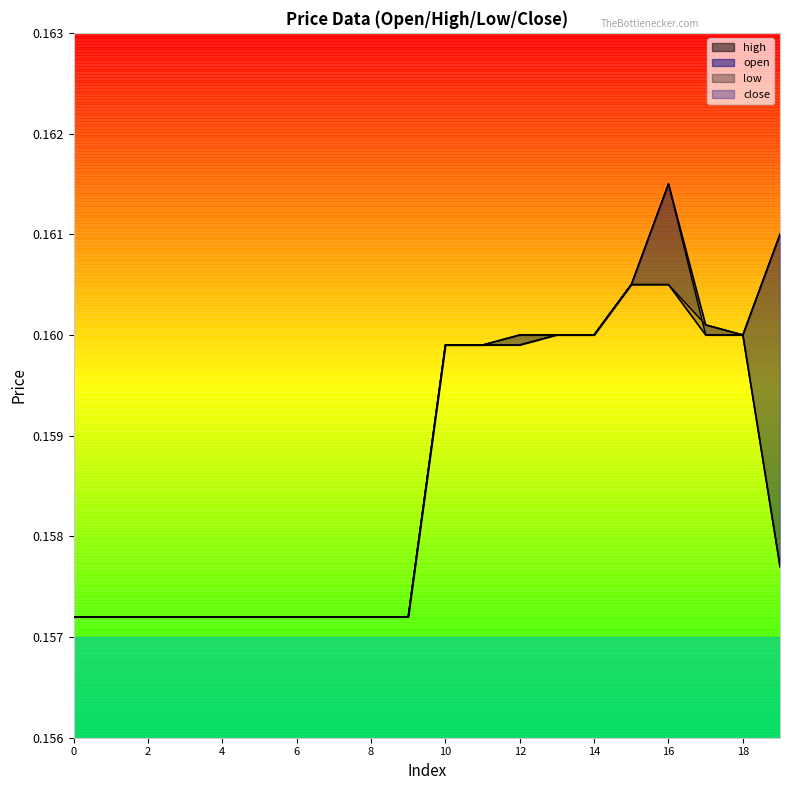

List the labels in order of low value, largest first.

15, 16, 13, 14, 17, 18, 10, 11, 12, 19, 0, 1, 2, 3, 4, 5, 6, 7, 8, 9